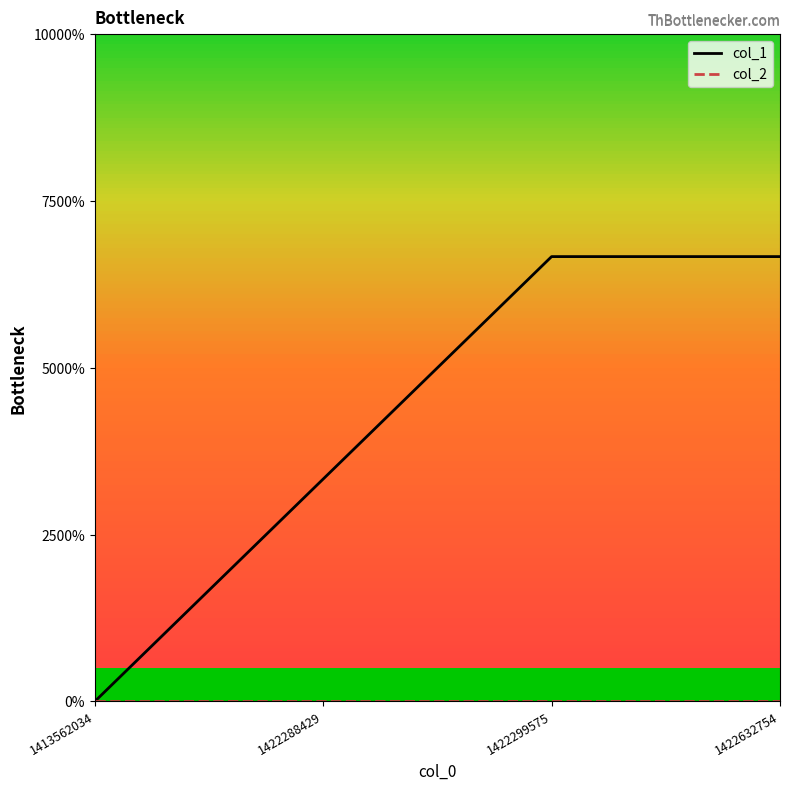

List the series in order of their overall mean, highest first.

col_1, col_2